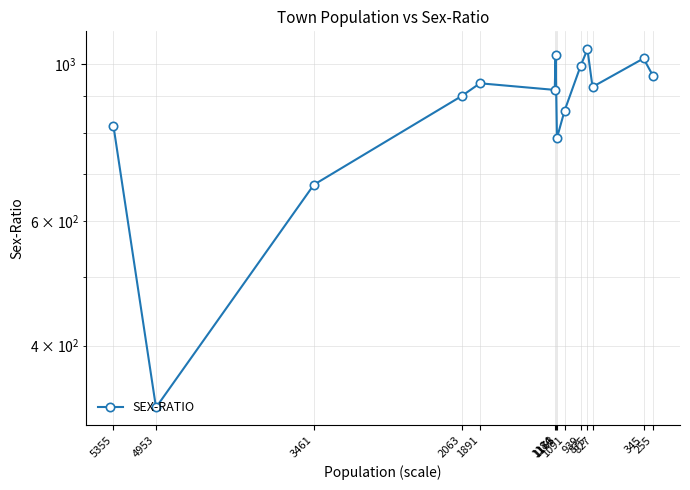

What is the smallest value displayed?

327